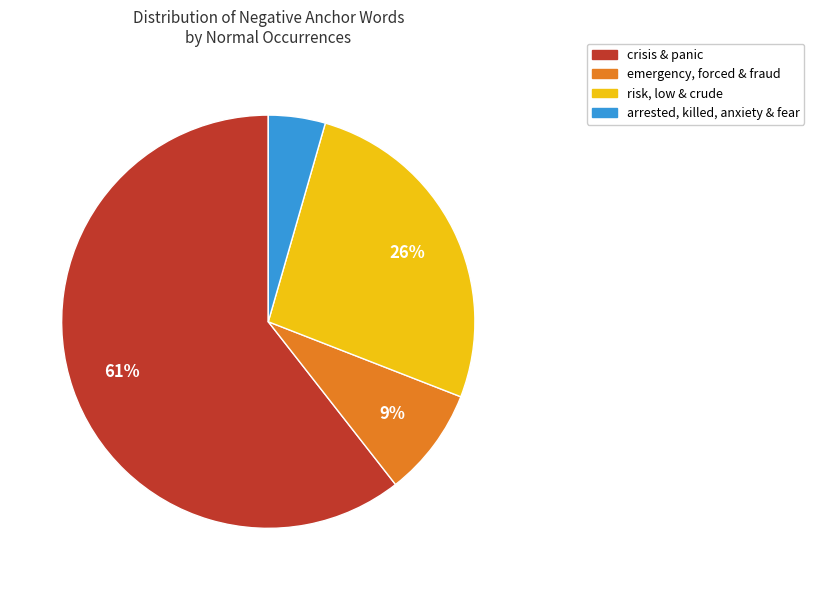

To the nearest percent, what is the average slice percentage?

25%